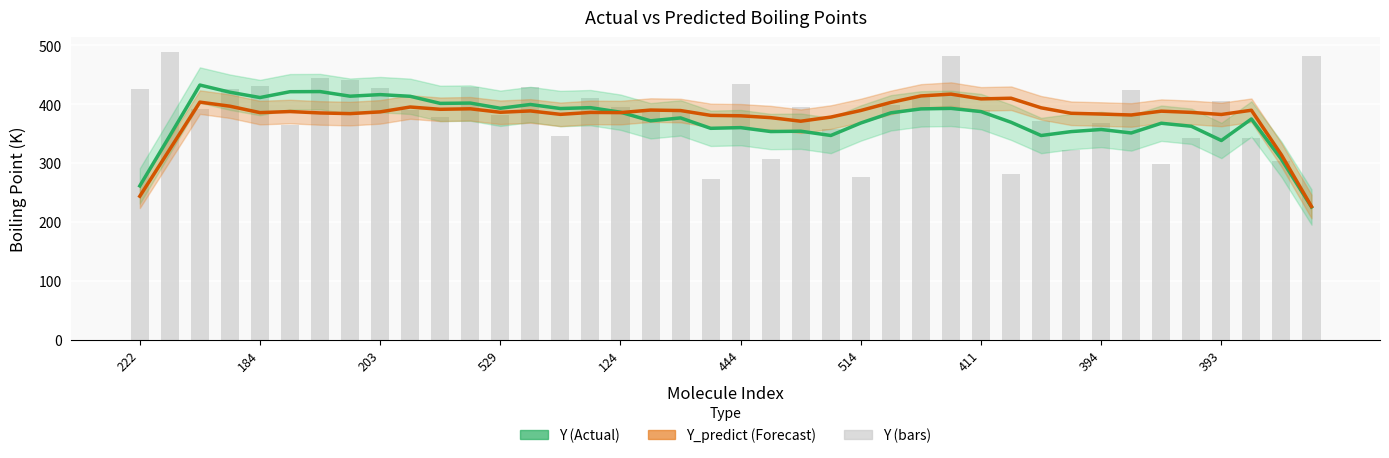

Which series has the largest total across all categories?

Y_predict